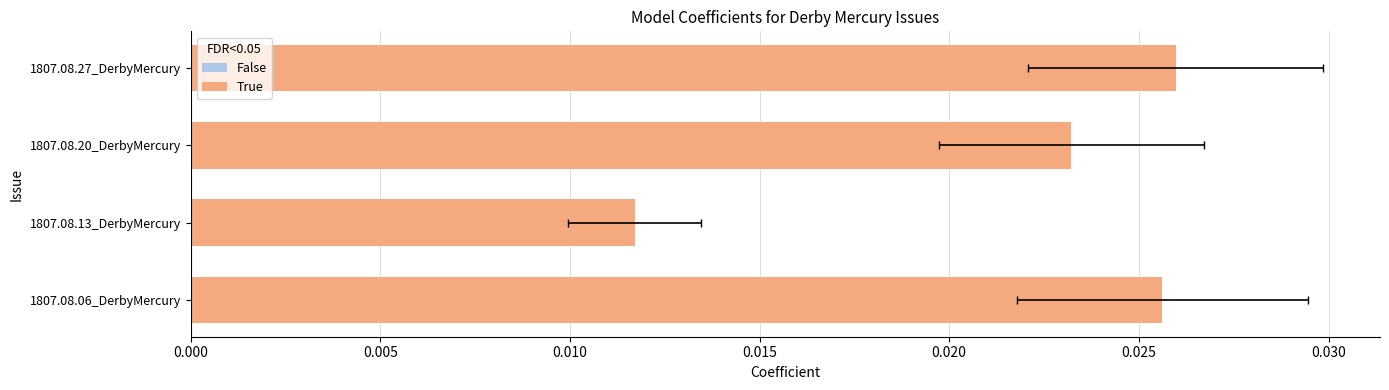

Does the chart contain stacked bars?

No